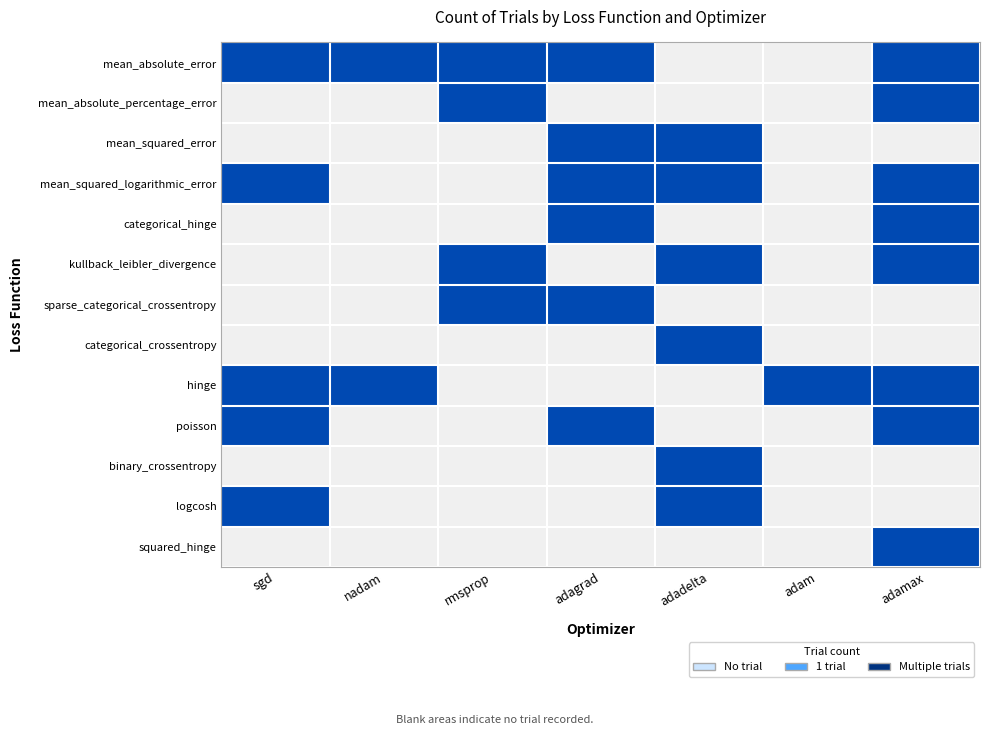

How many data points does each series have?

7